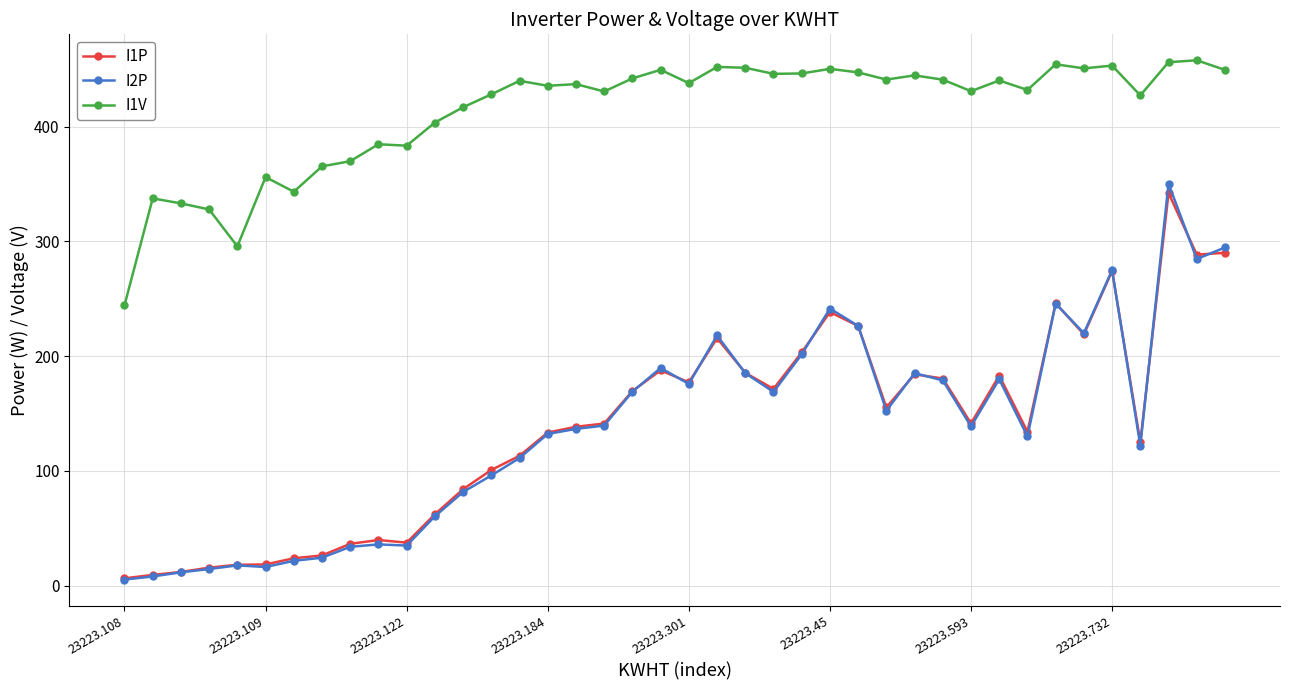

Which series has the widest spread of values?

I2P